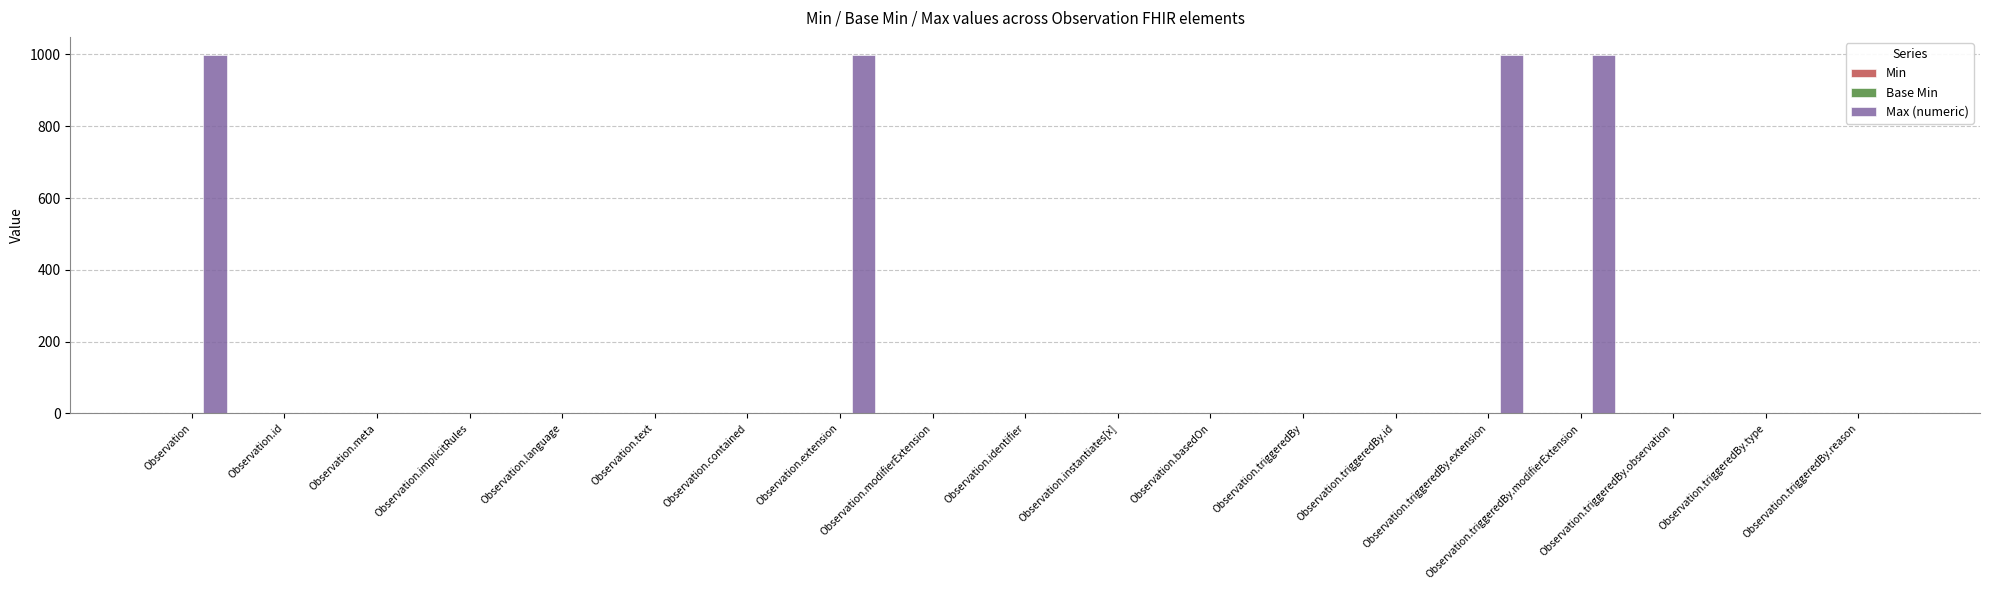

How many distinct data groups are displayed?

3